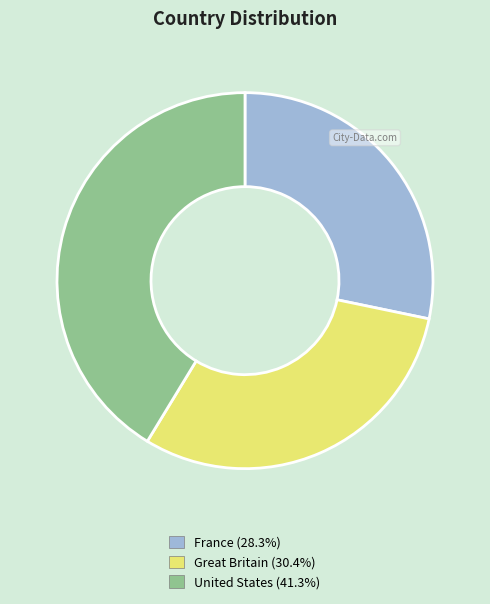

The Great Britain slice represents 23% of the pie. True or false?

False